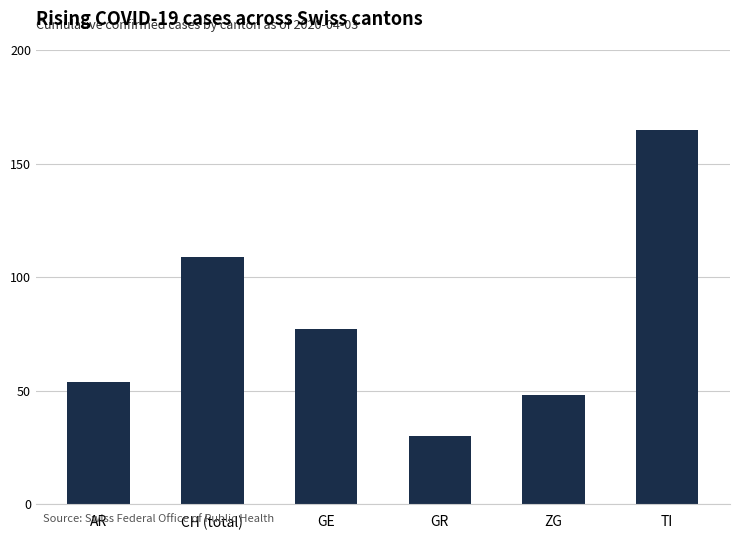

At which category does the chart reach its minimum across all series?

GR